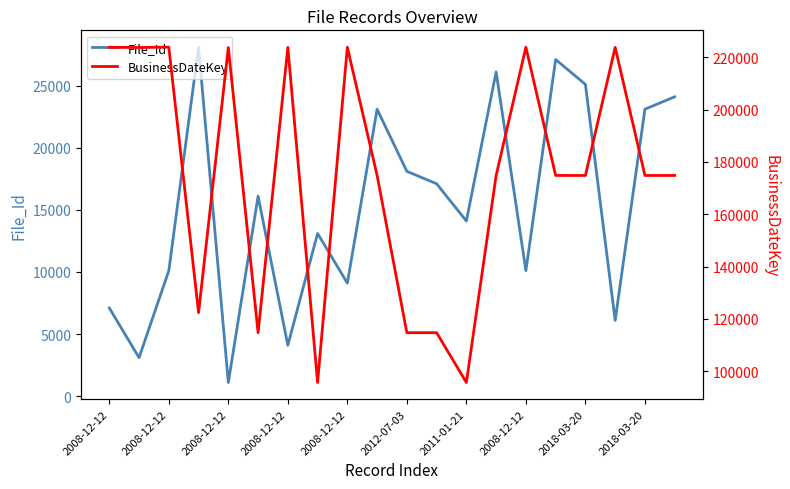

Between 2008-12-12 and 10, which series saw the biggest shift?

File_Id